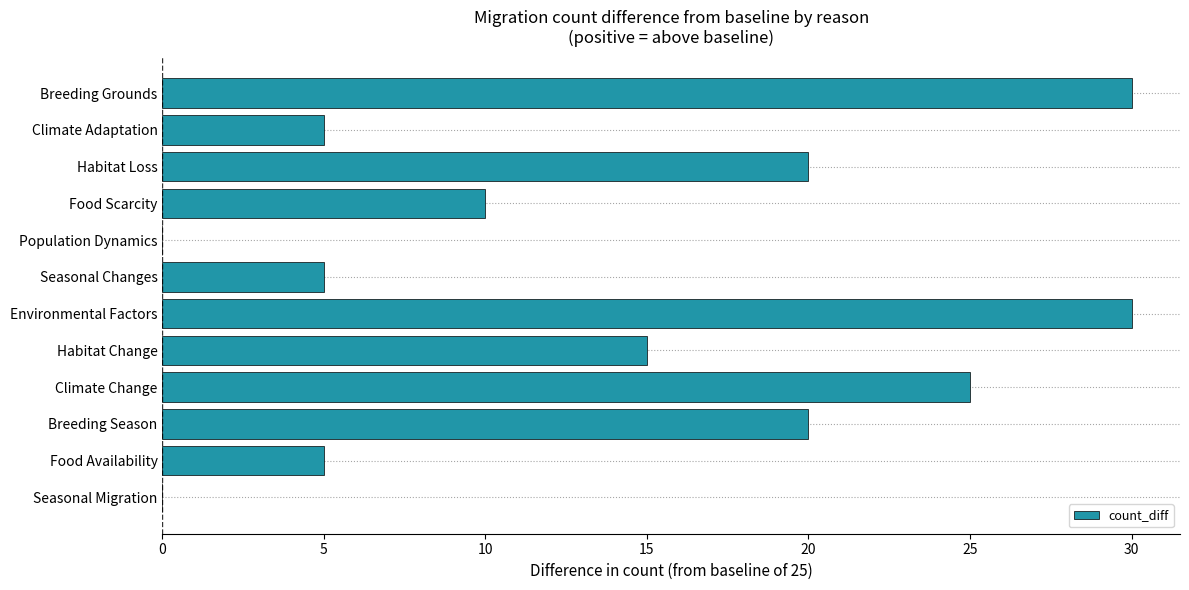

What is the greatest value displayed?

30